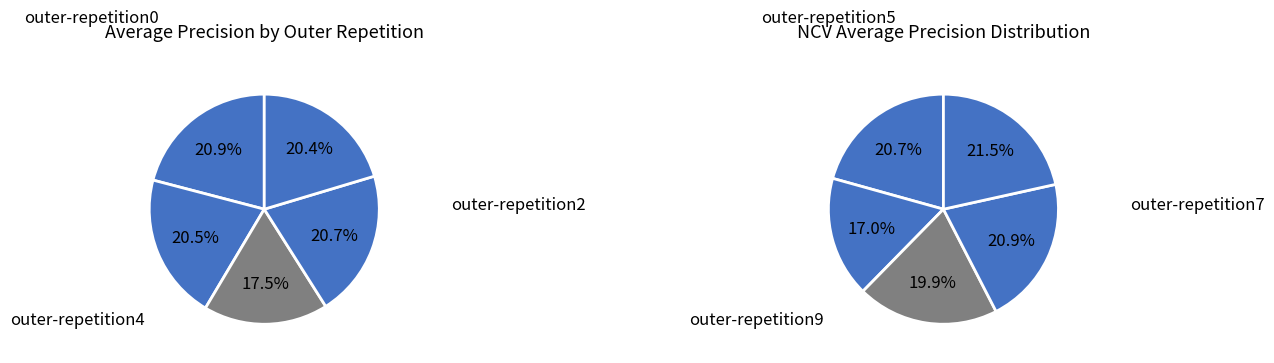

Count the number of slices in the pie.

10